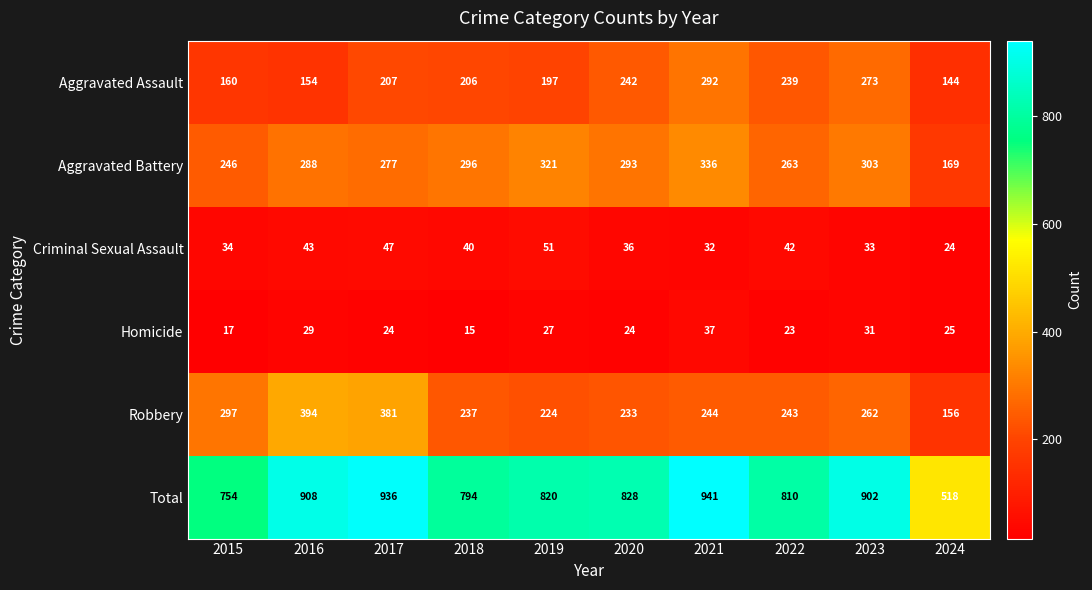

What is the total value across all series at 2017?

1872